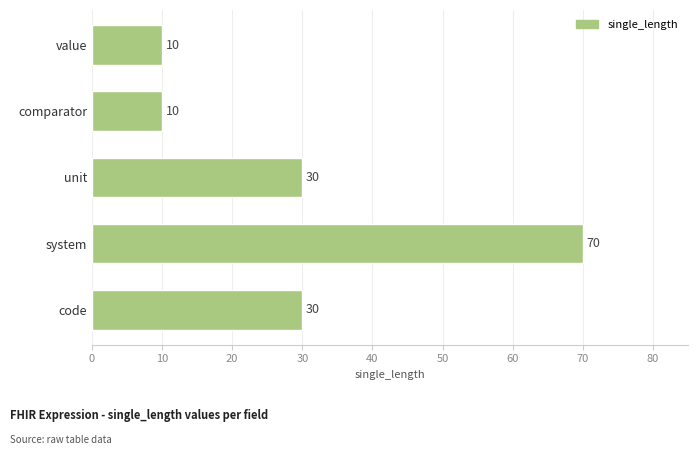

What is the approximate value at comparator?

10